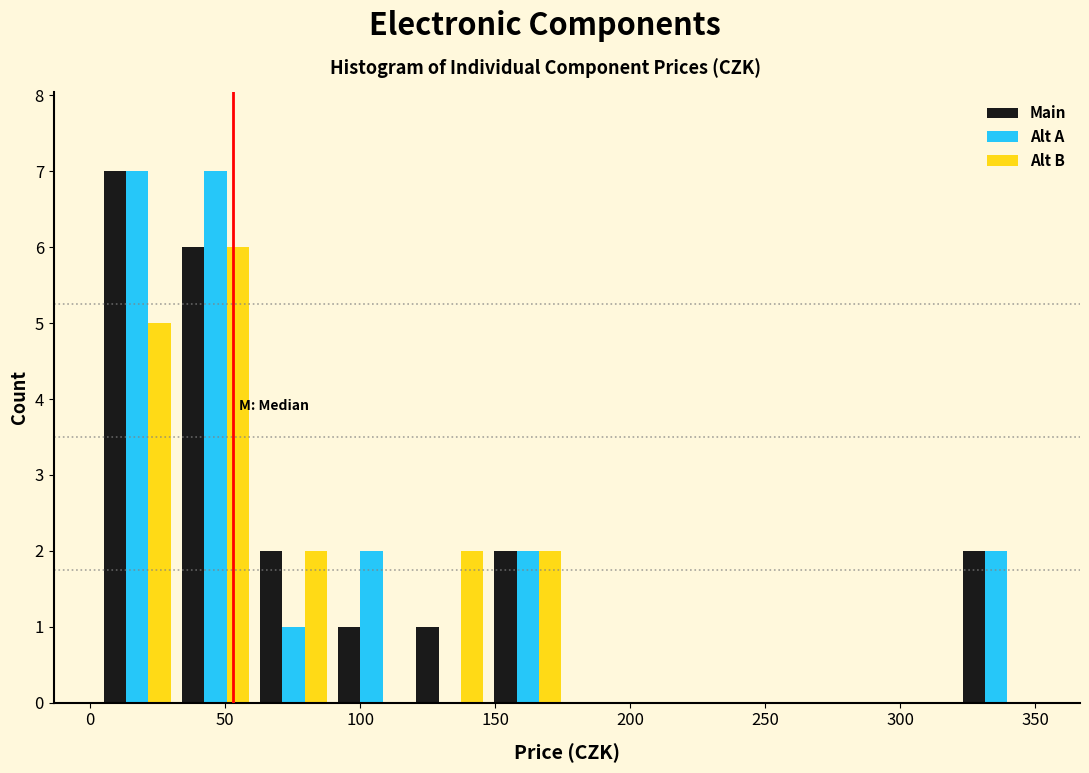

Reading left to right, transcribe this chart: for each range on the x-axis, give the height of each series' bar. Neither the bar edges nor the heights are printed on the chart, so give them approximately, as read against the axes.

5 to 30: Main=7	Alt A=7	Alt B=5
30 to 60: Main=6	Alt A=7	Alt B=6
60 to 90: Main=2	Alt A=1	Alt B=2
90 to 120: Main=1	Alt A=2	Alt B=0
120 to 150: Main=1	Alt A=0	Alt B=2
150 to 175: Main=2	Alt A=2	Alt B=2
175 to 205: Main=0	Alt A=0	Alt B=0
205 to 235: Main=0	Alt A=0	Alt B=0
235 to 265: Main=0	Alt A=0	Alt B=0
265 to 290: Main=0	Alt A=0	Alt B=0
290 to 320: Main=0	Alt A=0	Alt B=0
320 to 350: Main=2	Alt A=2	Alt B=0